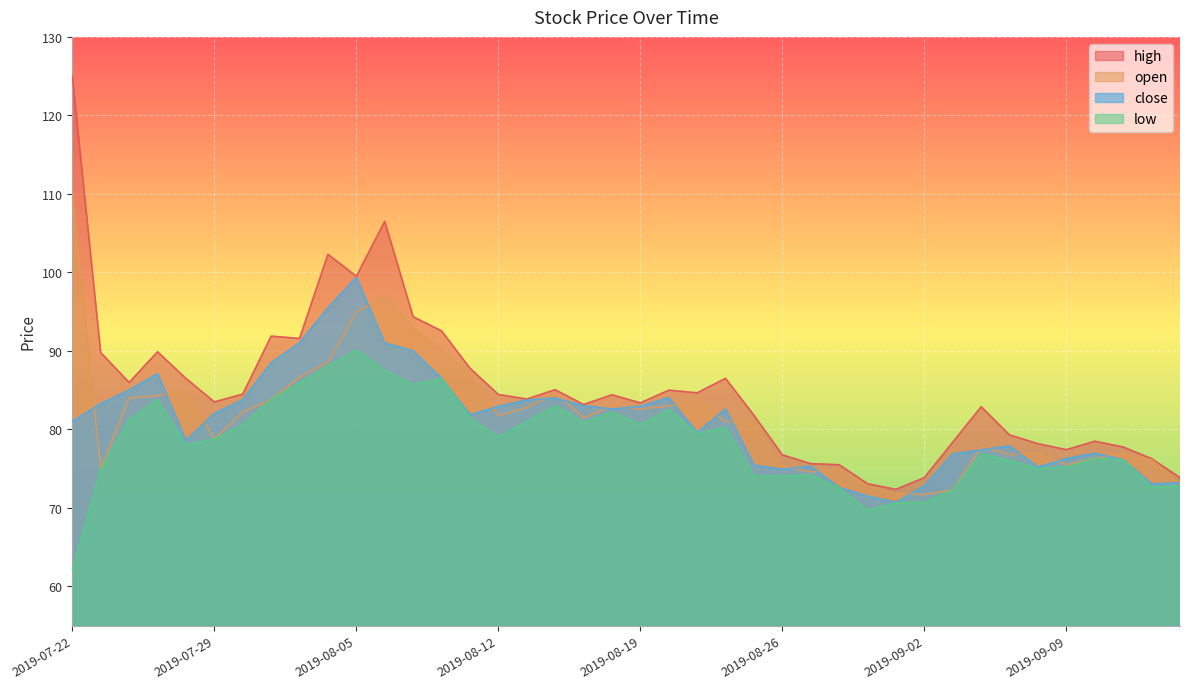

Reading left to right, list all the values displayed in this chart.

high: 2019-07-22=125.0	2019-07-23=89.8	2019-07-24=86.0	2019-07-25=89.9	2019-07-26=86.5	2019-07-29=83.5	2019-07-30=84.5	2019-07-31=91.9	2019-08-01=91.6	2019-08-02=102.3	2019-08-05=99.5	2019-08-06=106.5	2019-08-07=94.3	2019-08-08=92.5	2019-08-09=87.8	2019-08-12=84.5	2019-08-13=83.9	2019-08-14=85.1	2019-08-15=83.2	2019-08-16=84.4	2019-08-19=83.4	2019-08-20=85.0	2019-08-21=84.7	2019-08-22=86.5	2019-08-23=81.8	2019-08-26=76.8	2019-08-27=75.6	2019-08-28=75.5	2019-08-29=73.1	2019-08-30=72.4	2019-09-02=73.9	2019-09-03=78.4	2019-09-04=82.9	2019-09-05=79.3	2019-09-06=78.2	2019-09-09=77.4	2019-09-10=78.5	2019-09-11=77.8	2019-09-12=76.3	2019-09-16=73.9
open: 2019-07-22=109.8	2019-07-23=75.0	2019-07-24=84.0	2019-07-25=84.3	2019-07-26=85.0	2019-07-29=78.8	2019-07-30=82.2	2019-07-31=83.8	2019-08-01=86.7	2019-08-02=88.6	2019-08-05=95.0	2019-08-06=97.0	2019-08-07=93.0	2019-08-08=90.0	2019-08-09=87.0	2019-08-12=81.8	2019-08-13=82.8	2019-08-14=84.7	2019-08-15=81.5	2019-08-16=83.0	2019-08-19=82.6	2019-08-20=83.0	2019-08-21=83.7	2019-08-22=81.0	2019-08-23=81.0	2019-08-26=75.3	2019-08-27=74.6	2019-08-28=75.0	2019-08-29=72.8	2019-08-30=71.8	2019-09-02=71.7	2019-09-03=72.3	2019-09-04=77.8	2019-09-05=76.8	2019-09-06=77.0	2019-09-09=75.5	2019-09-10=76.3	2019-09-11=76.9	2019-09-12=76.1	2019-09-16=73.0
close: 2019-07-22=81.0	2019-07-23=83.3	2019-07-24=85.0	2019-07-25=87.1	2019-07-26=78.6	2019-07-29=82.0	2019-07-30=83.8	2019-07-31=88.5	2019-08-01=91.0	2019-08-02=95.5	2019-08-05=99.4	2019-08-06=91.0	2019-08-07=90.0	2019-08-08=86.5	2019-08-09=81.9	2019-08-12=82.9	2019-08-13=83.7	2019-08-14=84.0	2019-08-15=83.0	2019-08-16=82.6	2019-08-19=83.0	2019-08-20=84.0	2019-08-21=79.6	2019-08-22=82.6	2019-08-23=75.5	2019-08-26=74.9	2019-08-27=75.3	2019-08-28=72.6	2019-08-29=71.5	2019-08-30=70.7	2019-09-02=72.8	2019-09-03=76.9	2019-09-04=77.4	2019-09-05=77.9	2019-09-06=75.2	2019-09-09=76.3	2019-09-10=77.0	2019-09-11=76.1	2019-09-12=73.0	2019-09-16=73.2
low: 2019-07-22=62.0	2019-07-23=74.9	2019-07-24=81.2	2019-07-25=83.8	2019-07-26=78.0	2019-07-29=78.8	2019-07-30=80.6	2019-07-31=83.8	2019-08-01=85.9	2019-08-02=88.1	2019-08-05=90.1	2019-08-06=87.5	2019-08-07=85.7	2019-08-08=86.5	2019-08-09=81.5	2019-08-12=79.0	2019-08-13=81.0	2019-08-14=83.0	2019-08-15=80.9	2019-08-16=82.2	2019-08-19=80.6	2019-08-20=82.5	2019-08-21=79.5	2019-08-22=80.3	2019-08-23=74.0	2019-08-26=74.1	2019-08-27=74.2	2019-08-28=72.5	2019-08-29=69.7	2019-08-30=70.7	2019-09-02=70.7	2019-09-03=72.3	2019-09-04=76.9	2019-09-05=76.0	2019-09-06=75.0	2019-09-09=75.2	2019-09-10=76.3	2019-09-11=76.1	2019-09-12=72.6	2019-09-16=72.8